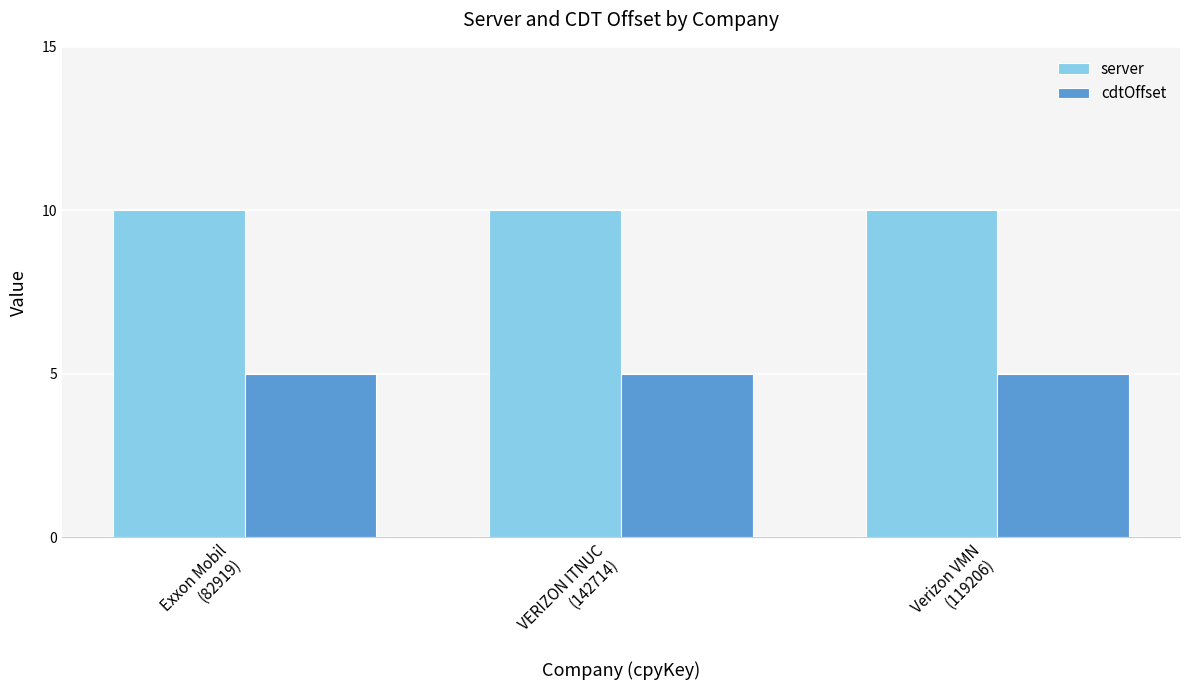

Reading left to right, extract all data points from this chart.

server: Exxon Mobil
(82919)=10	VERIZON ITNUC
(142714)=10	Verizon VMN
(119206)=10
cdtOffset: Exxon Mobil
(82919)=5	VERIZON ITNUC
(142714)=5	Verizon VMN
(119206)=5